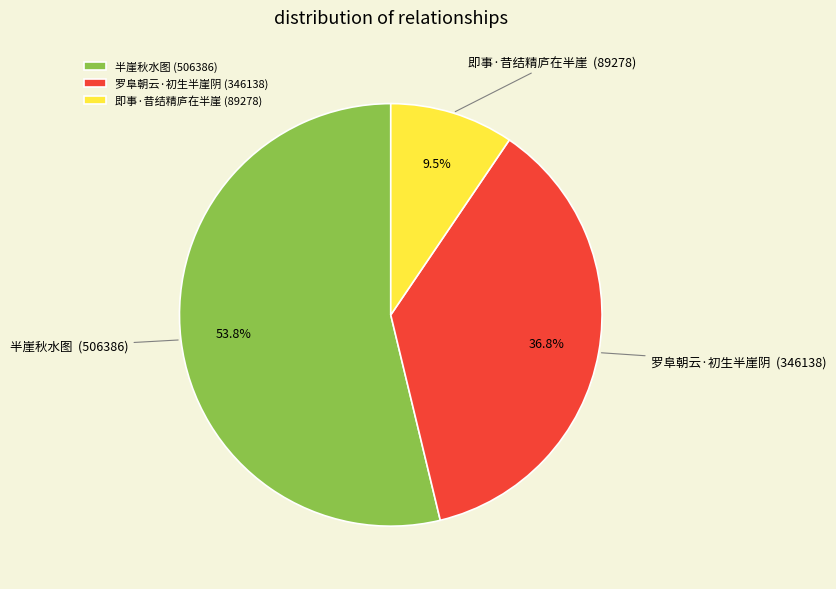

Between 罗阜朝云·初生半崖阴 and 即事·昔结精庐在半崖, which is larger?

罗阜朝云·初生半崖阴